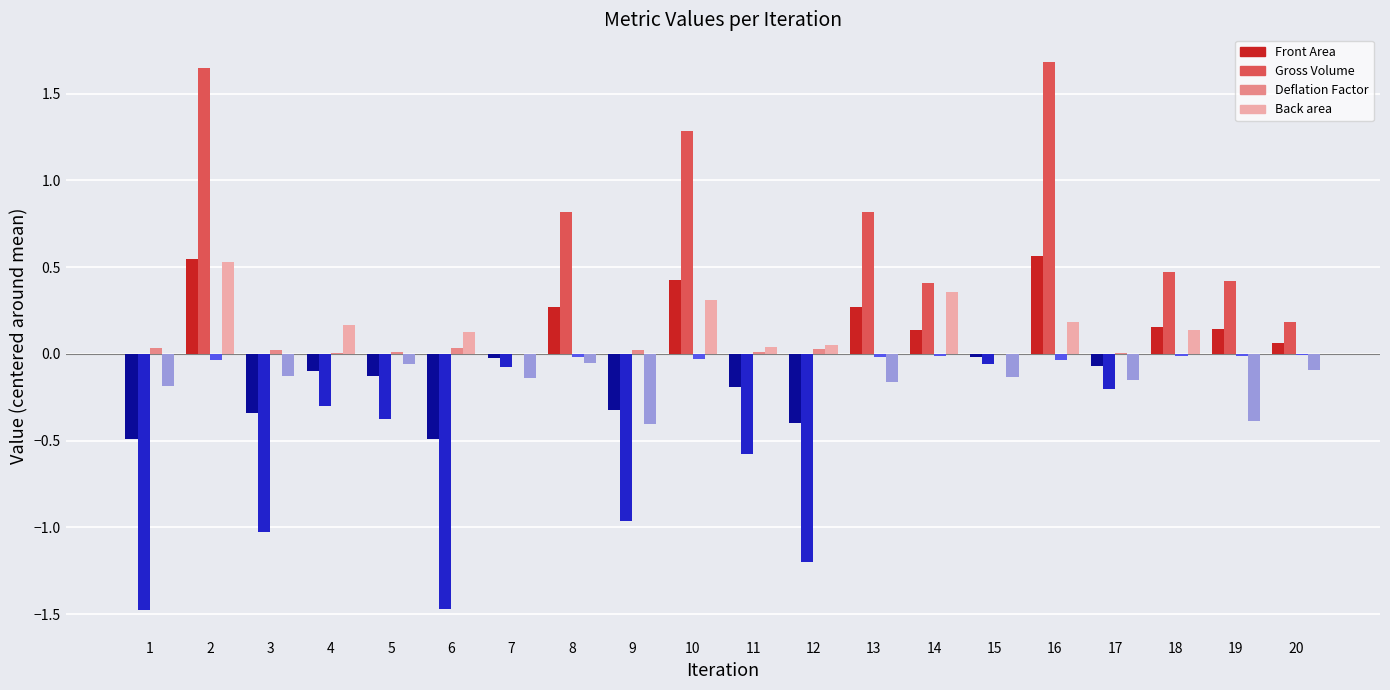

The value of Front Area at 18 is 0.2. True or false?

True